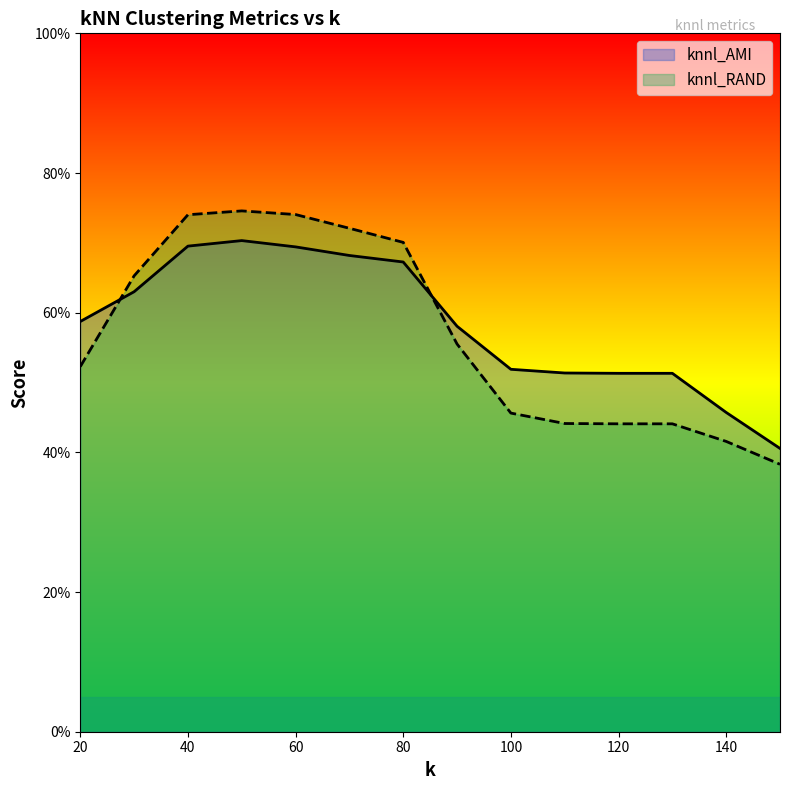

Rank the series by their maximum value, from lowest to highest.

knnl_AMI, knnl_RAND